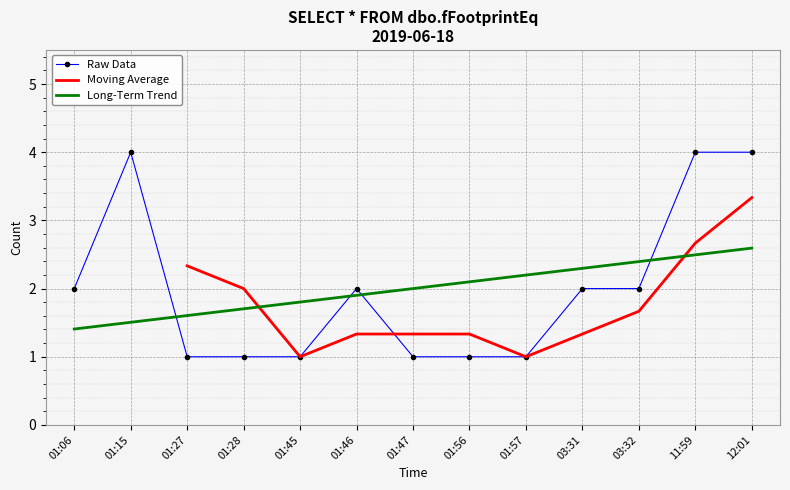

List the labels in order of value, largest first.

01:15, 11:59, 12:01, 01:06, 01:46, 03:31, 03:32, 01:27, 01:28, 01:45, 01:47, 01:56, 01:57